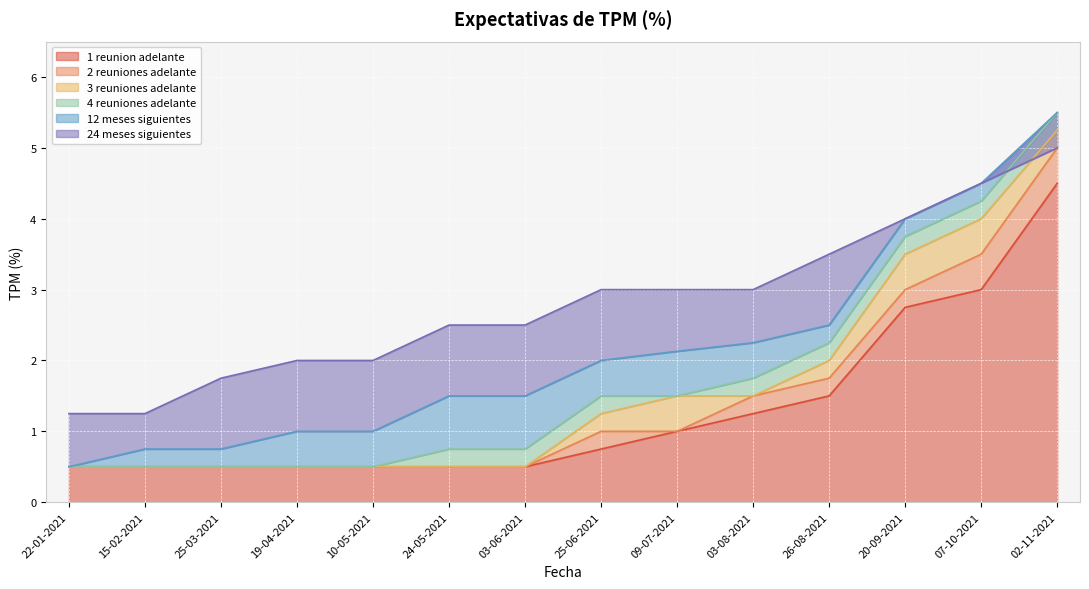

What are all the series names shown in the legend?

12 meses siguientes, 24 meses siguientes, 1 reunion adelante, 4 reuniones adelante, 2 reuniones adelante, 3 reuniones adelante